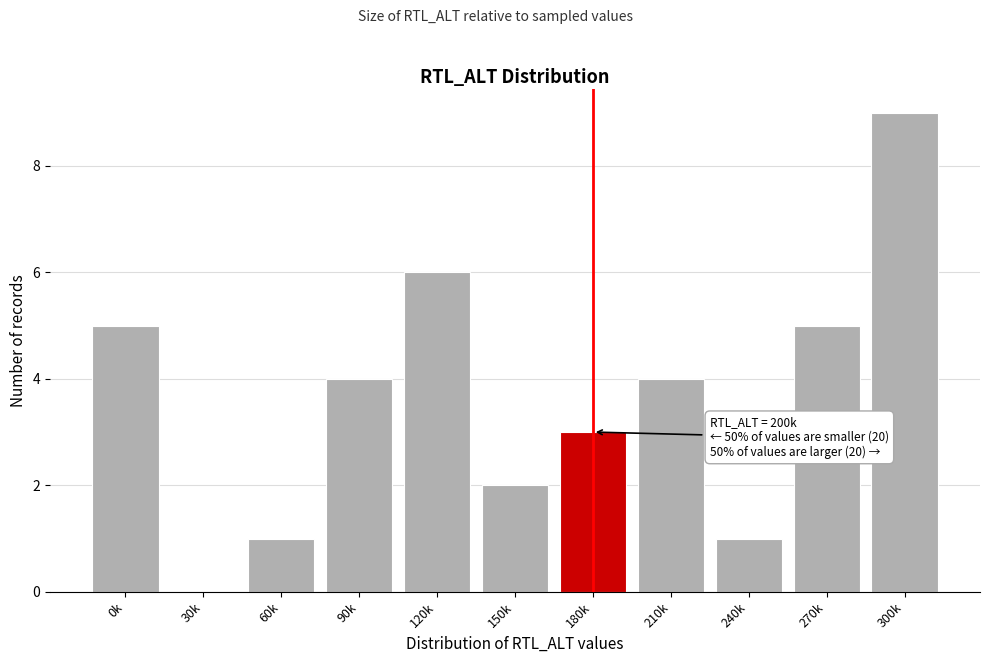

Reading right to left, transcribe all the data shown in this chart.

300k=9	270k=5	240k=1	210k=4	180k=3	150k=2	120k=6	90k=4	60k=1	30k=0	0k=5